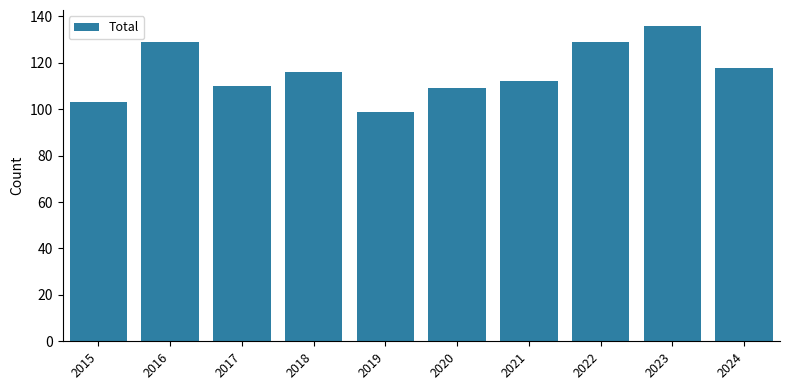

Reading right to left, transcribe all the data shown in this chart.

2024=118	2023=136	2022=129	2021=112	2020=109	2019=99	2018=116	2017=110	2016=129	2015=103